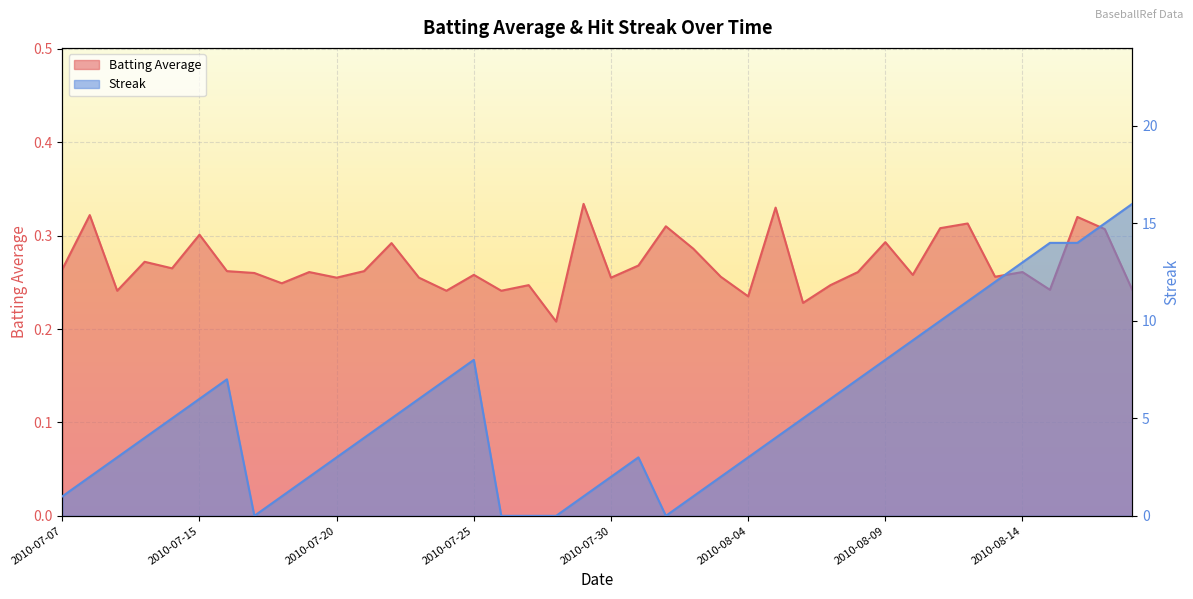

Is the value of Streak at 2010-07-16 greater than the value of Batting Average1 at 2010-08-01?

Yes